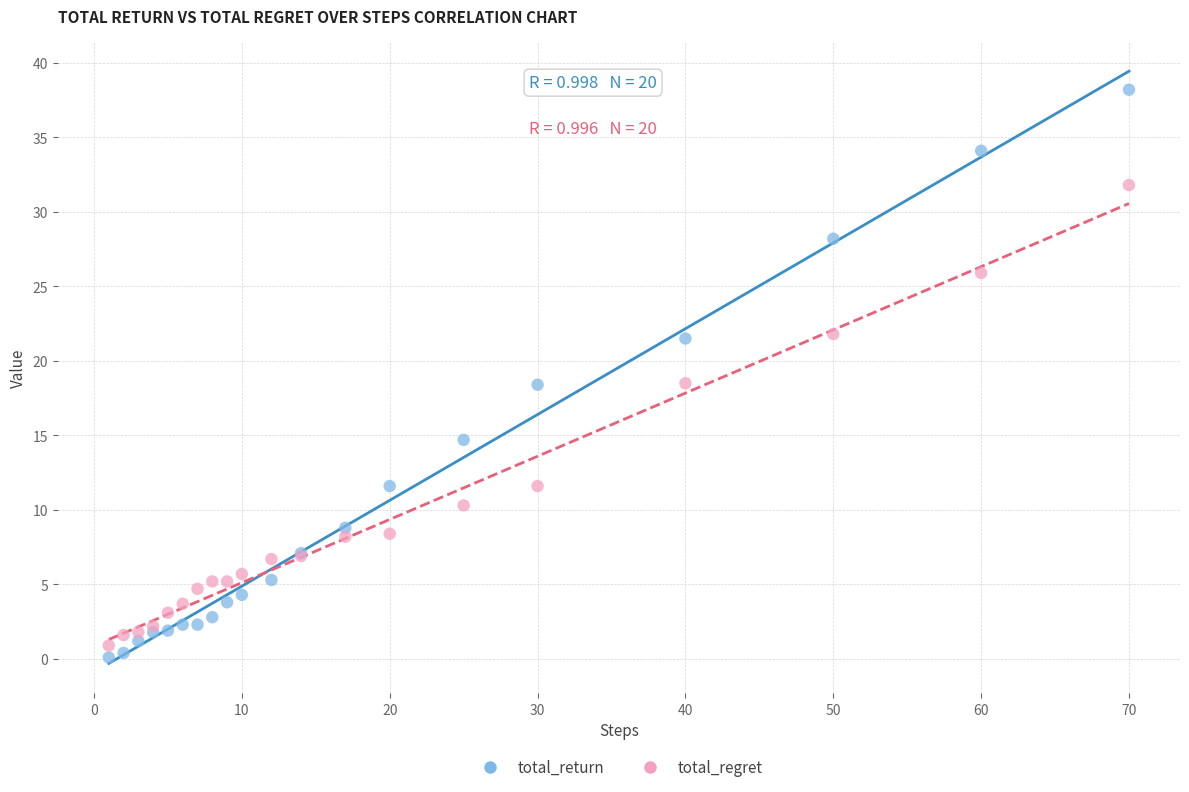

Which series reaches the maximum Y coordinate?

total_return